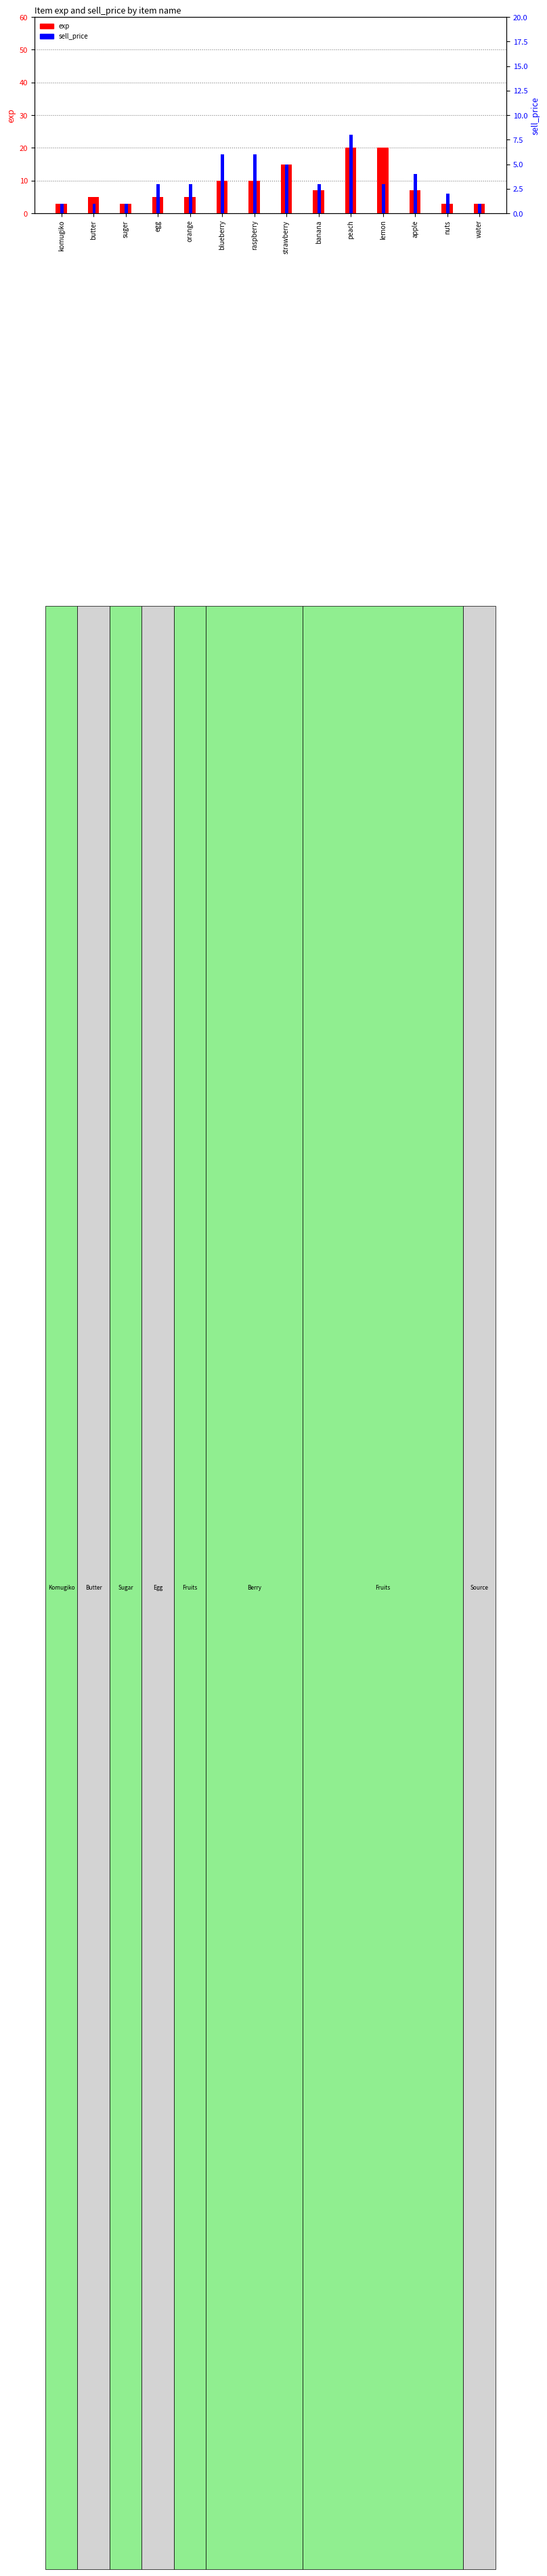

Is it true that sell_price equals 1 at komugiko?

True